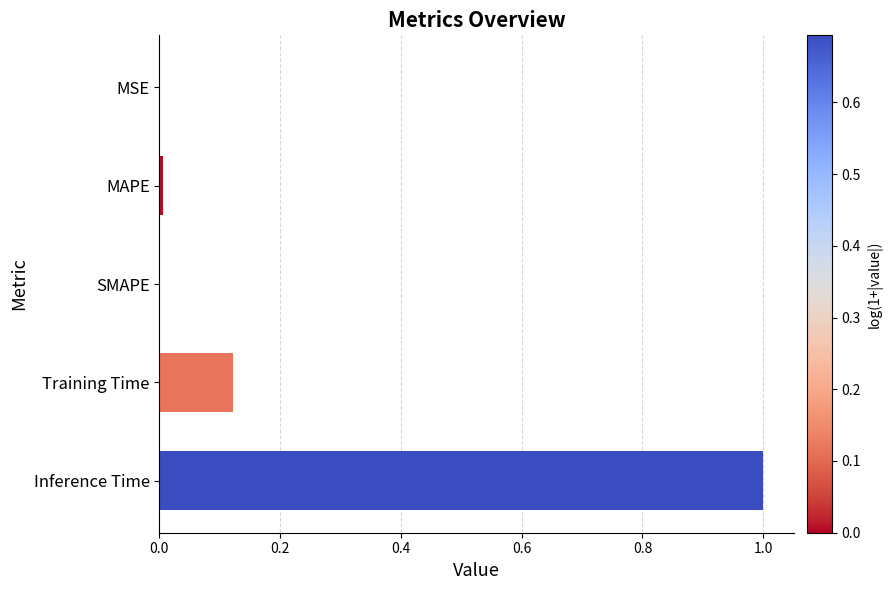

At which category does the chart reach its peak across all series?

Inference Time